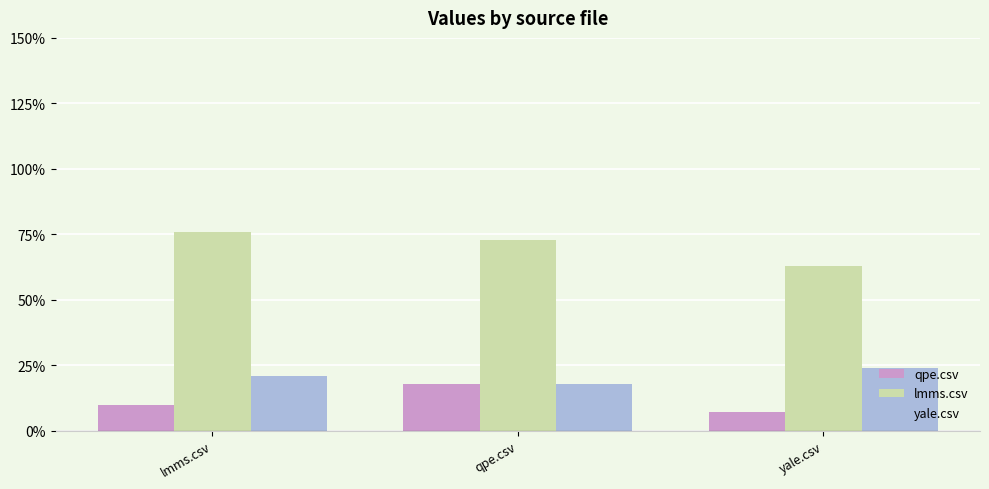

What is the sum of the lmms.csv values at qpe.csv and yale.csv?

1.4